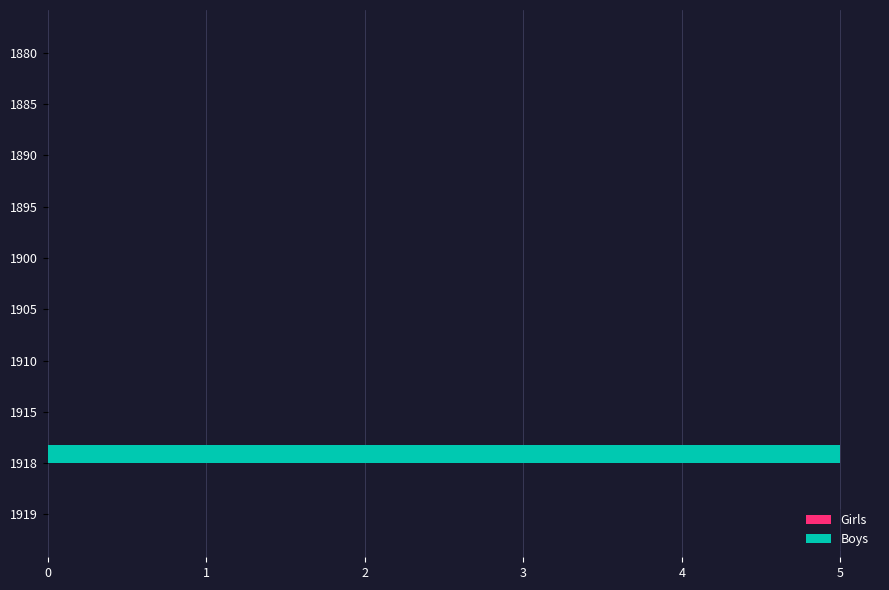

Does the chart contain stacked bars?

No